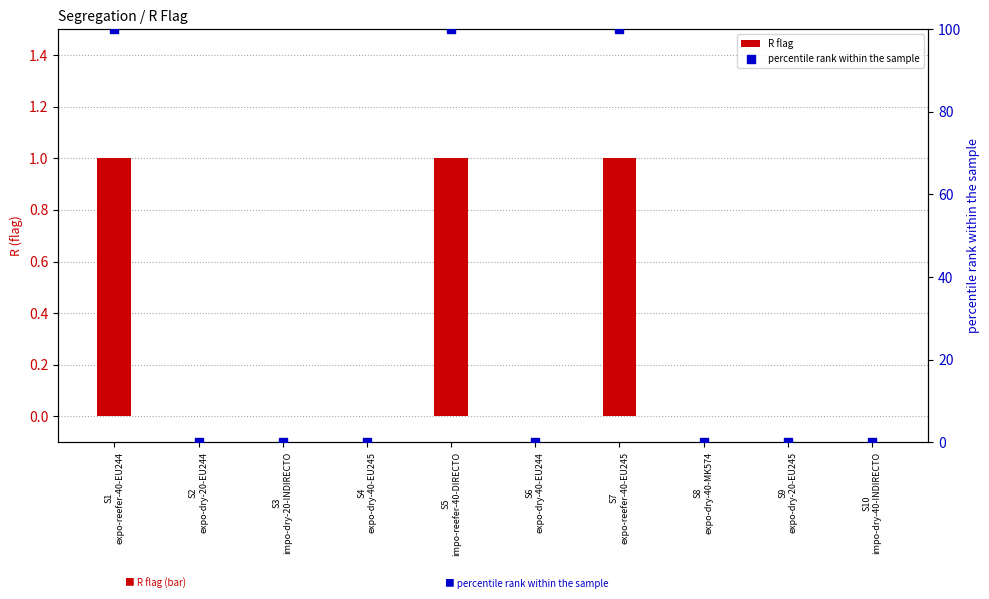

Which series reaches the minimum Y coordinate?

R flag